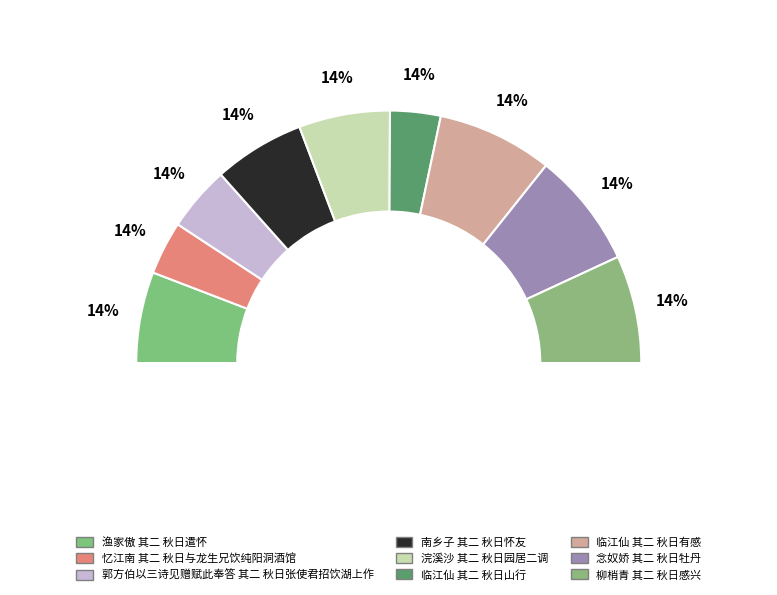

What percentage do 南乡子 其二 秋日怀友 and 临江仙 其二 秋日山行 together represent?

18.1%